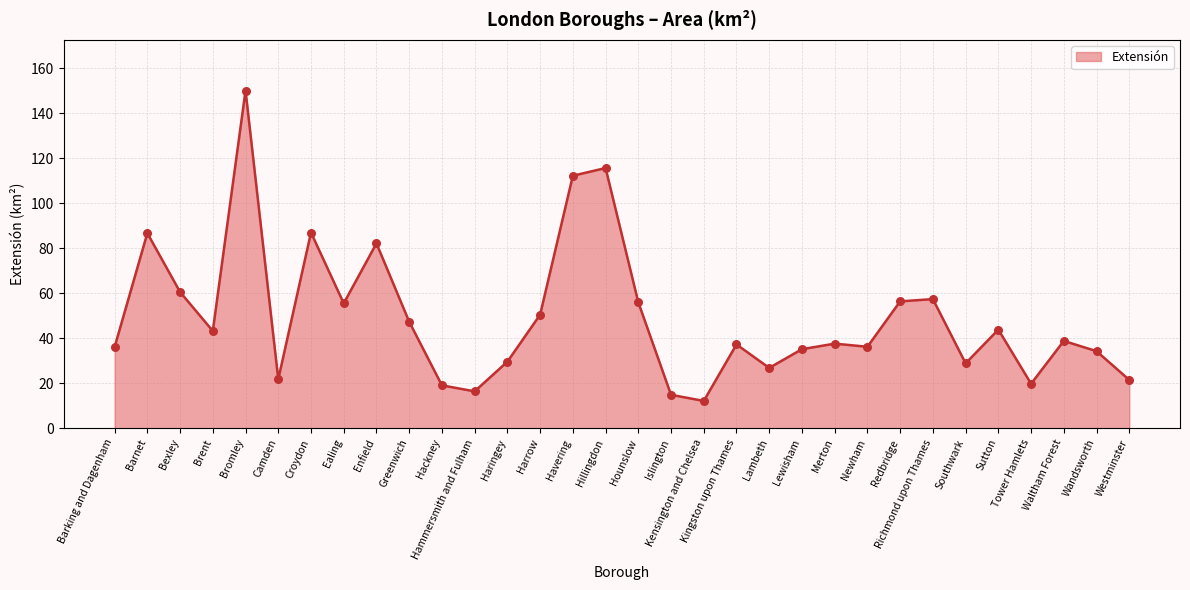

What is the ratio of the value at Harrow to the value at Bexley?

0.8